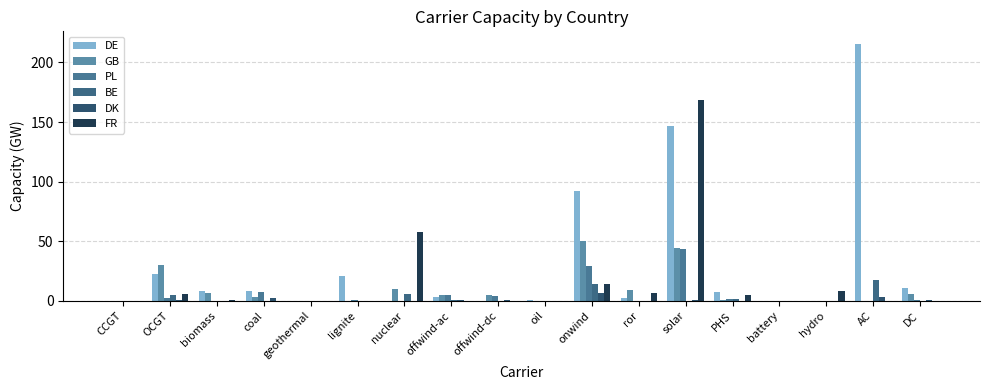

Count the number of data series in this chart.

6